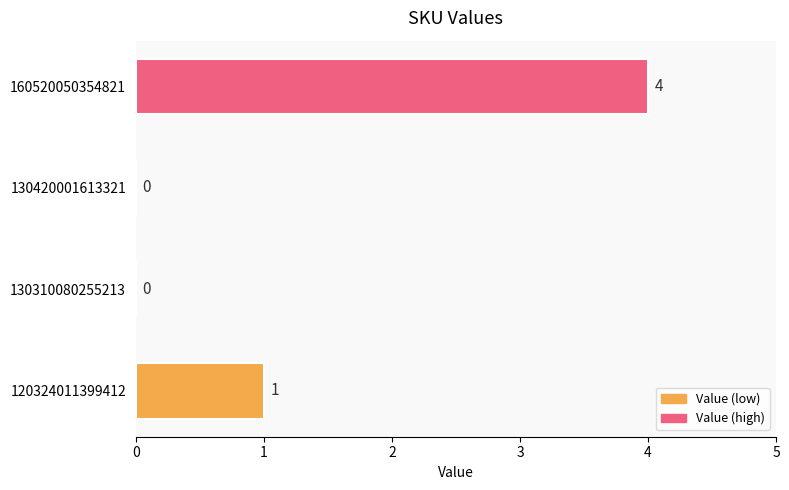

How many values are between 0 and 4?

4